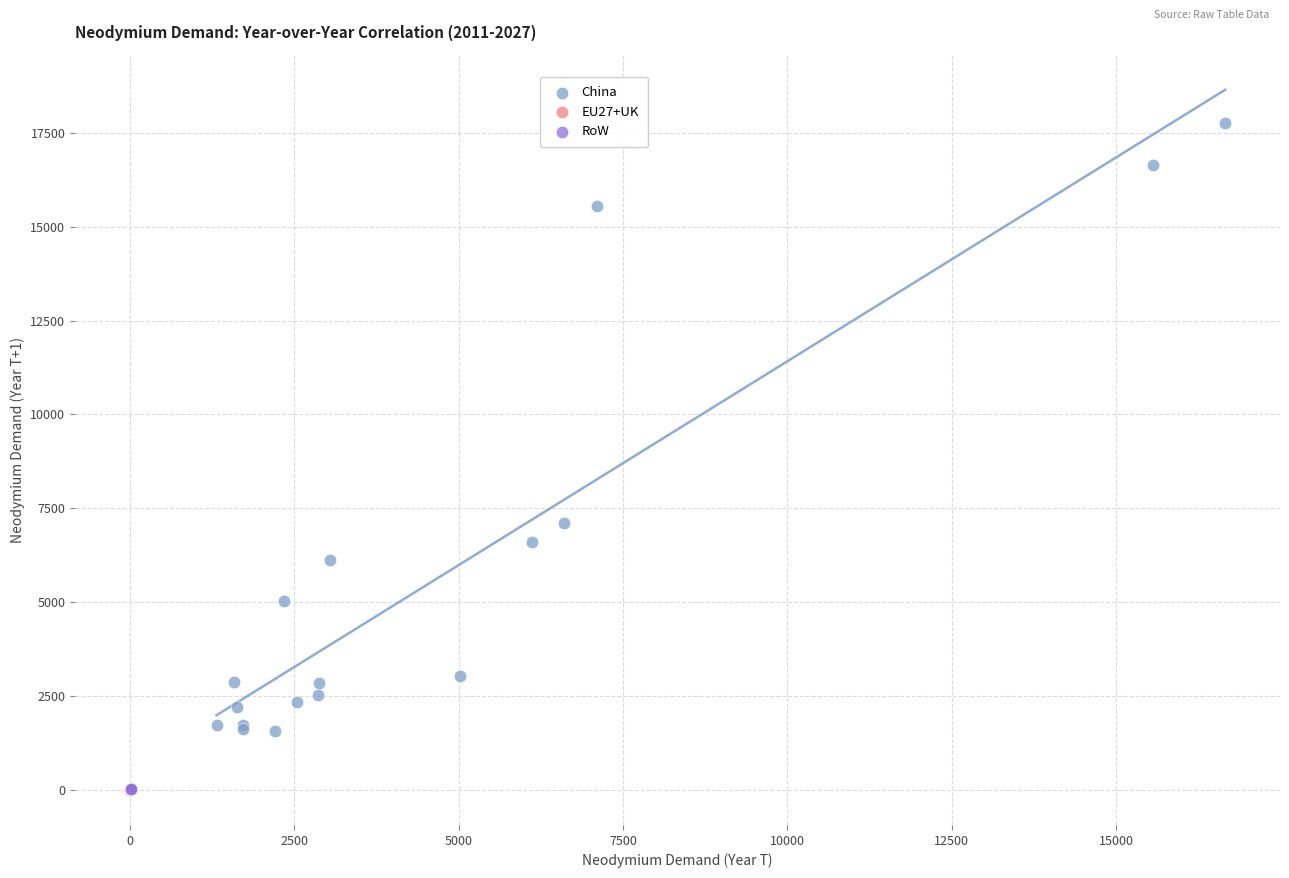

Which series reaches the maximum Y coordinate?

China